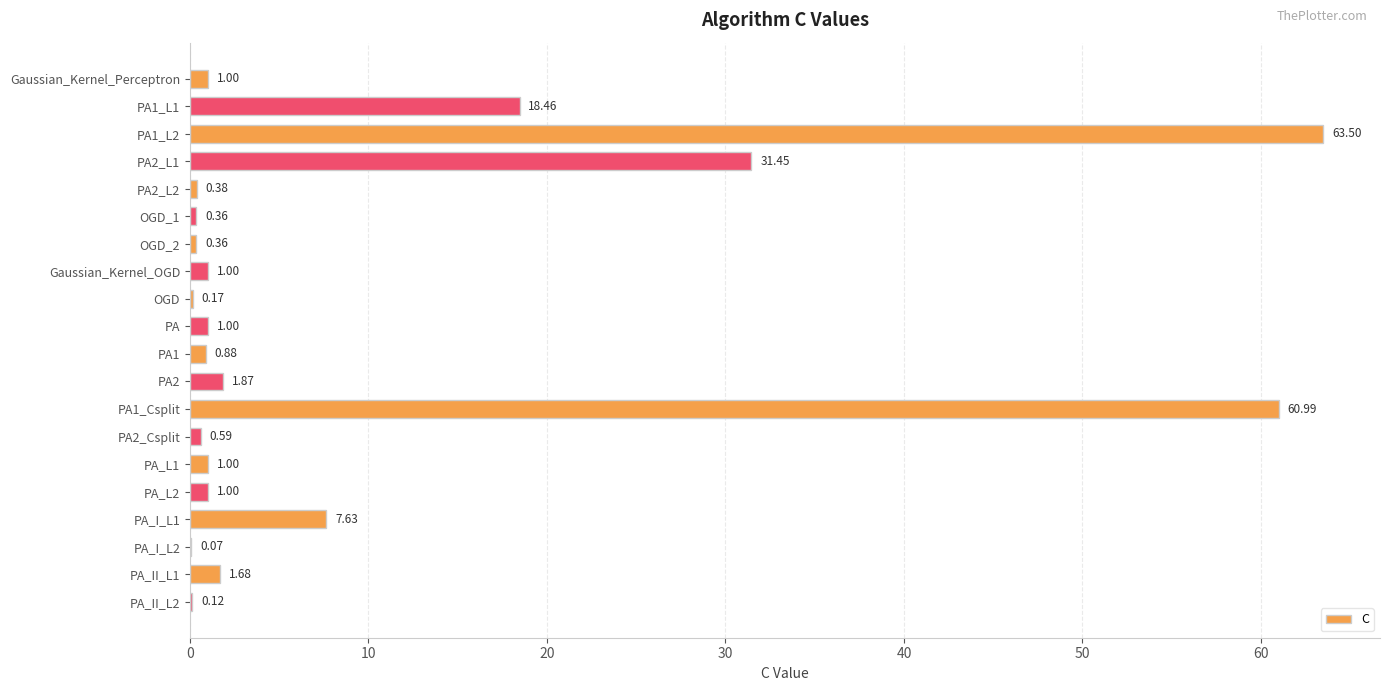

What is the sum of the values at PA2_L1 and PA_I_L1?

39.1